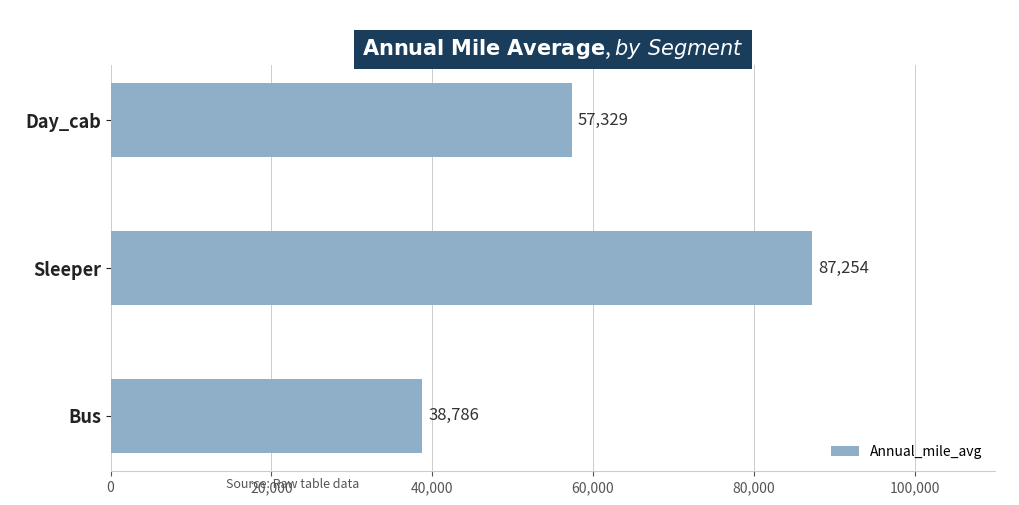

Rank the categories by value from lowest to highest.

Bus, Day_cab, Sleeper